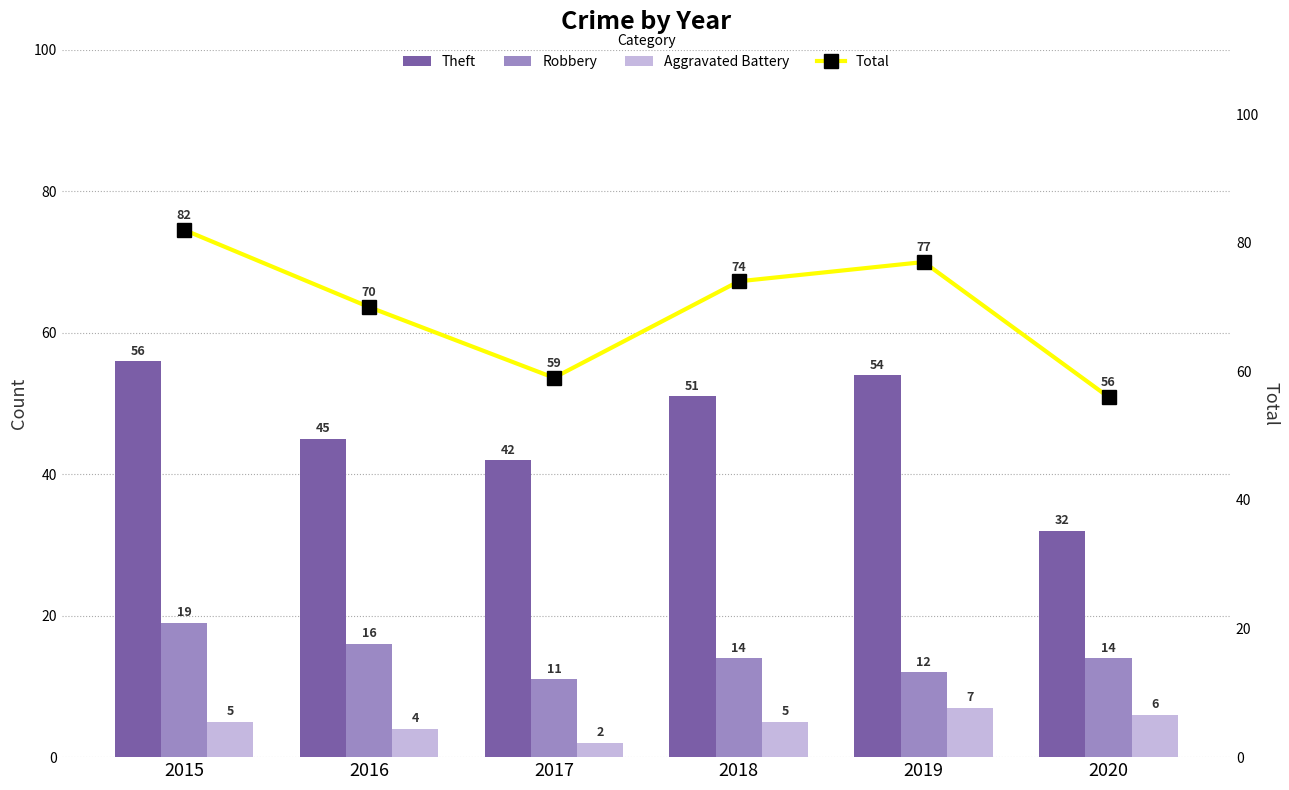

Is the value of Aggravated Battery at 2018 greater than the value of Theft at 2019?

No